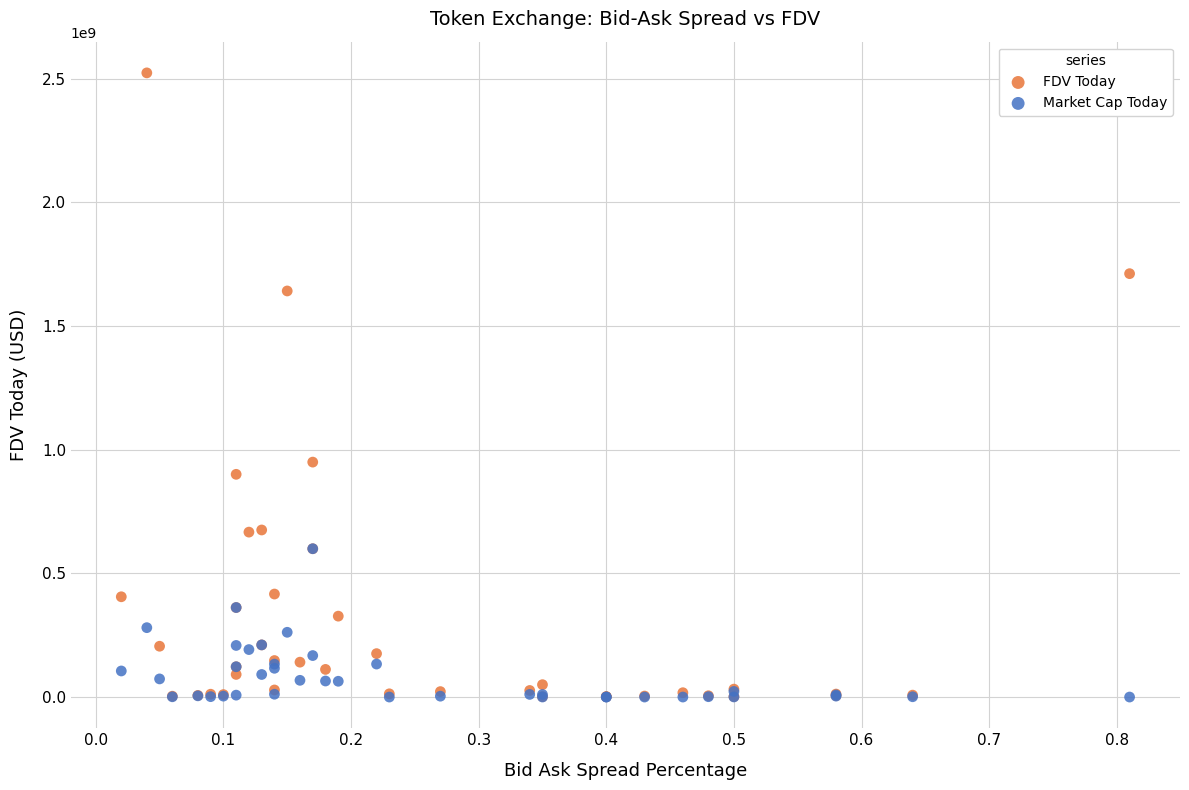

Across all series, what Y value is closest to 1261805972?

949872503